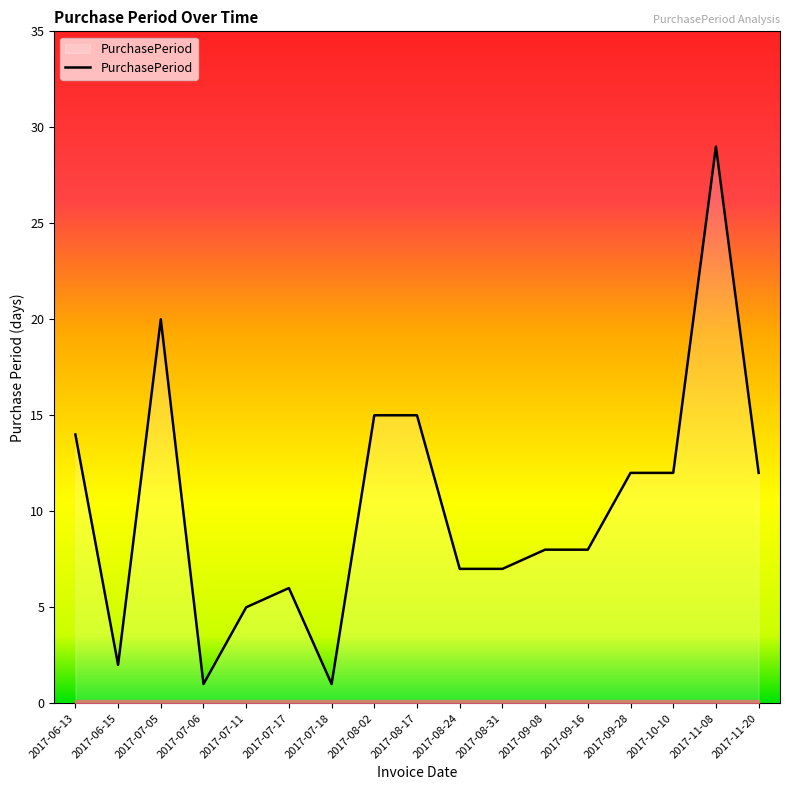

What is the sum of all values?

174